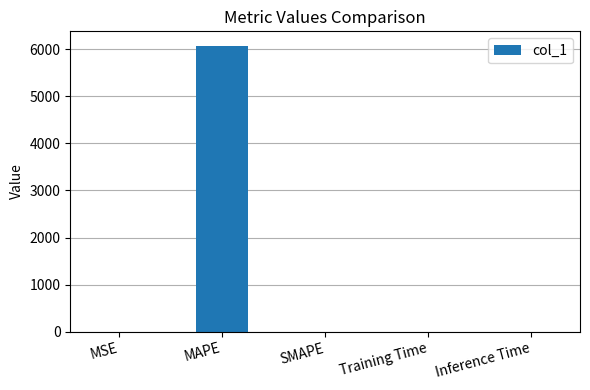

The chart shows a value of 6078.8 at MAPE. True or false?

True